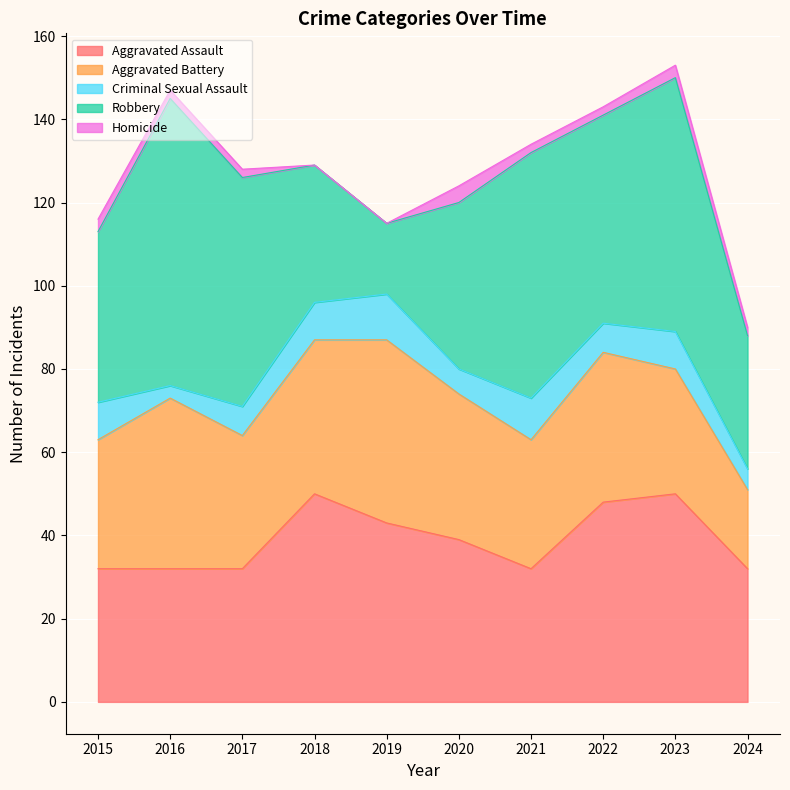

Which has a higher value, 2021 or 2020?

2020